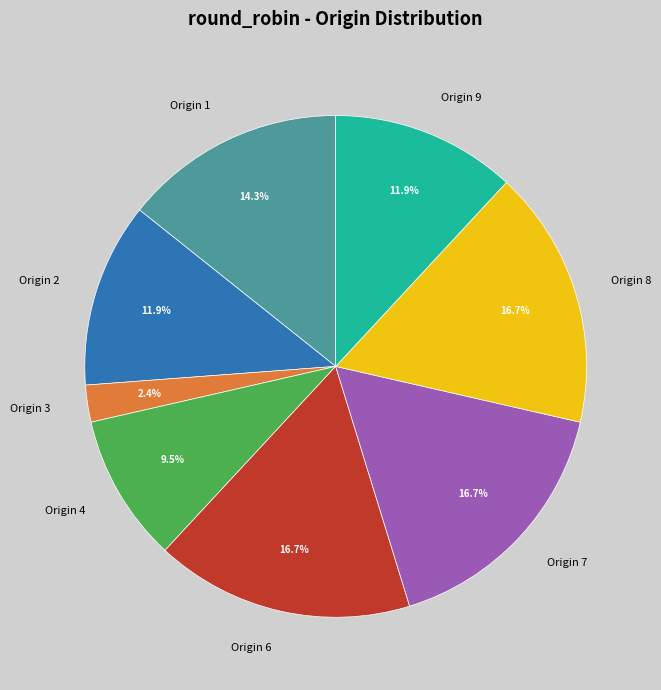

Does Origin 3 account for over 50% of the chart?

No